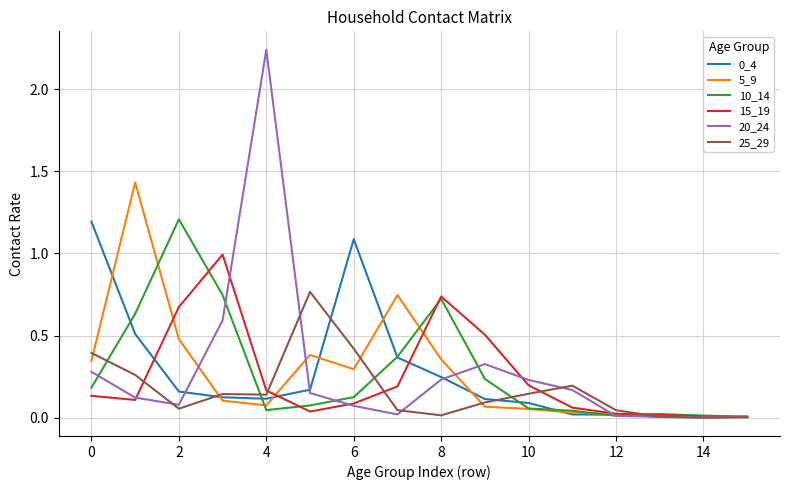

What is the sum of all 5_9 values?

4.4